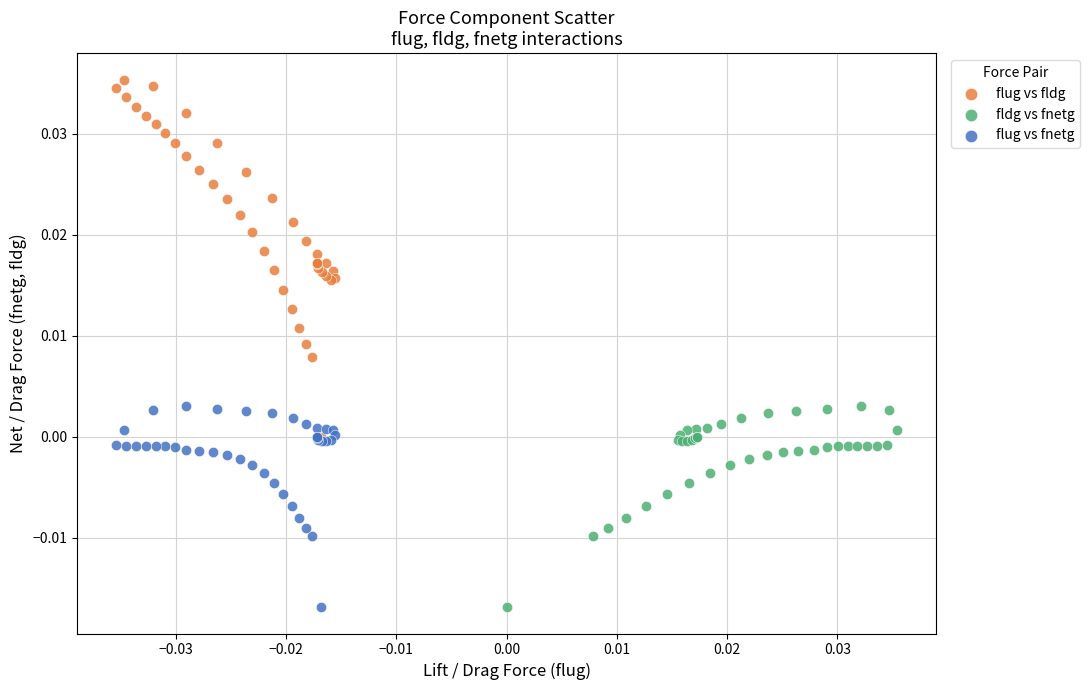

Which series has the largest Y range (max minus min)?

flug vs fldg